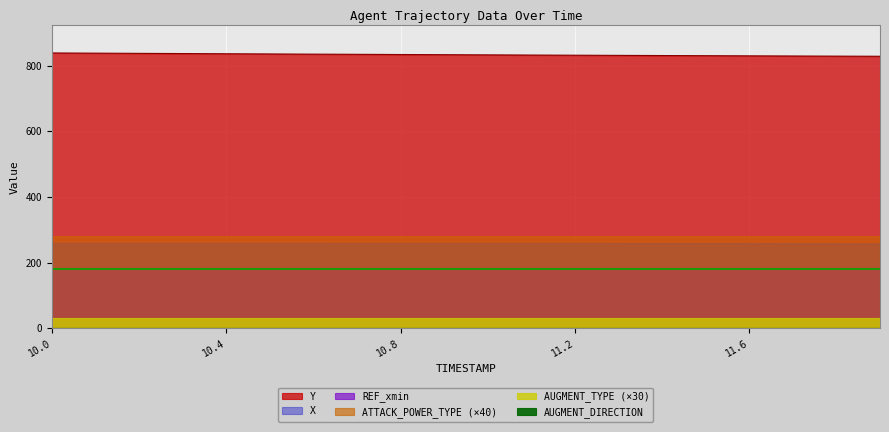

True or false: ATTACK_POWER_TYPE and AUGMENT_TYPE cross at least once.

False